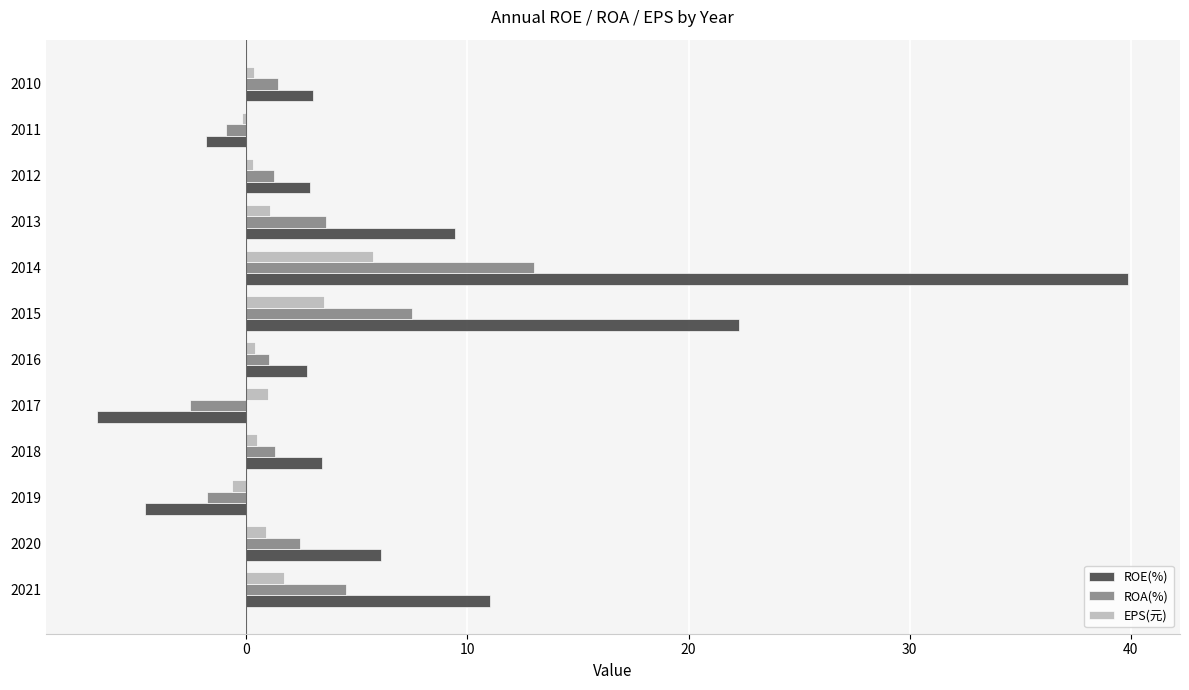

Rank the series by their average value, from highest to lowest.

ROE(%), ROA(%), EPS(元)